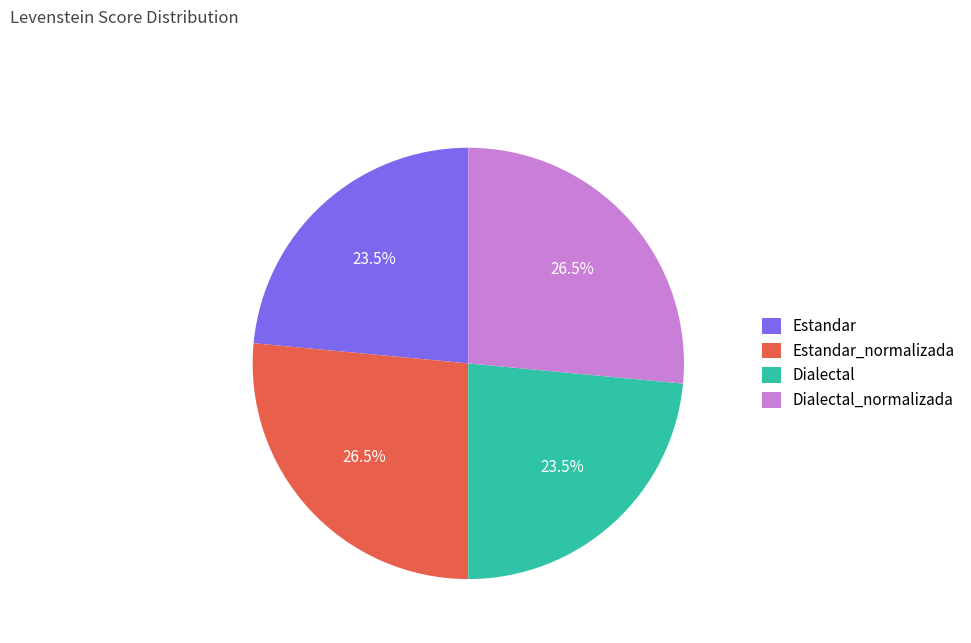

How many slices are in this pie chart?

4